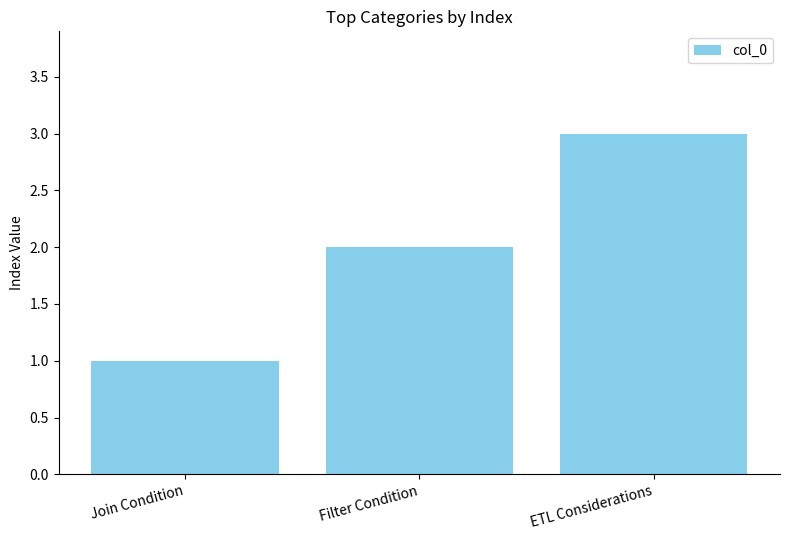

How many values are below 2?

1